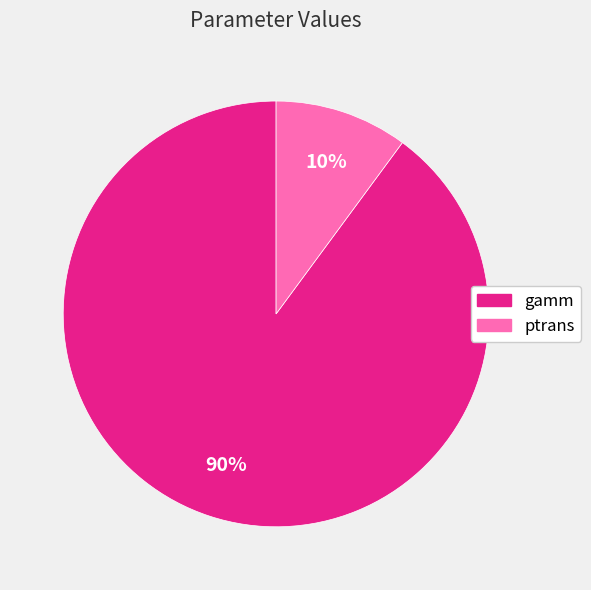

To the nearest percent, what is the combined percentage of gamm and ptrans?

100%